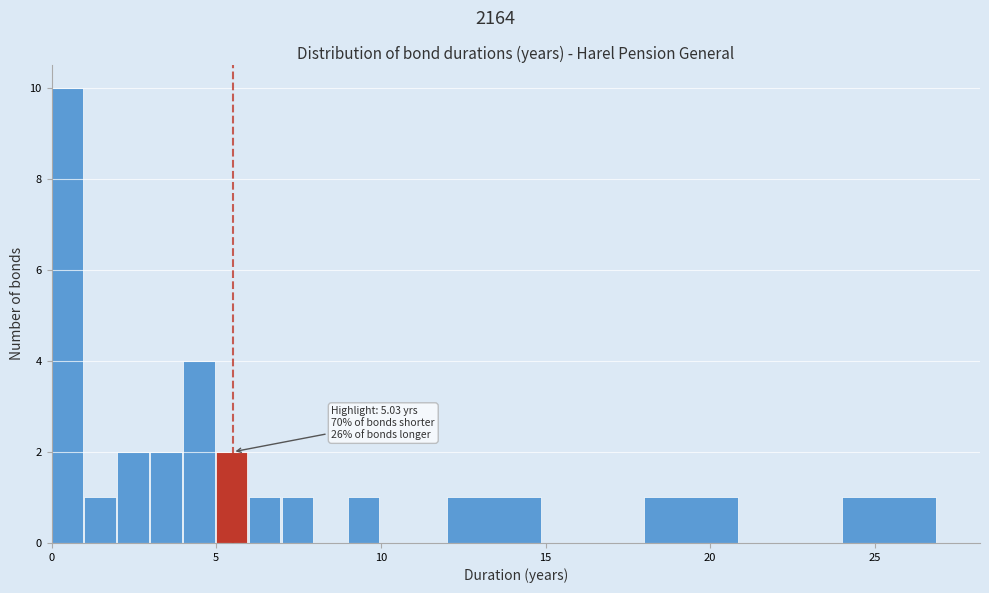

Around what value on the x-axis is the tallest bar? Give the approximate position of its centre, as read against the axis.

0.5